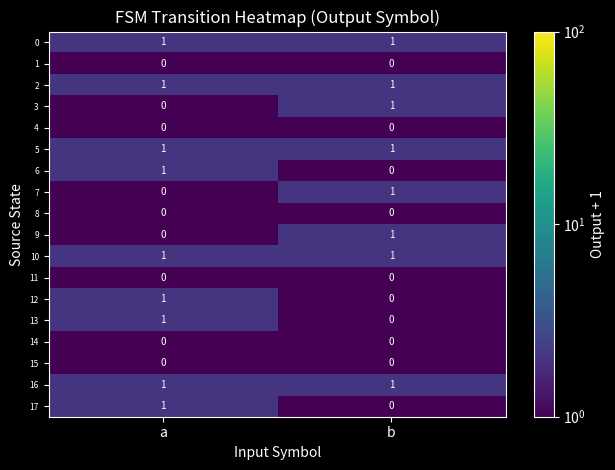

Which category has the lowest value in the 6 series?

b